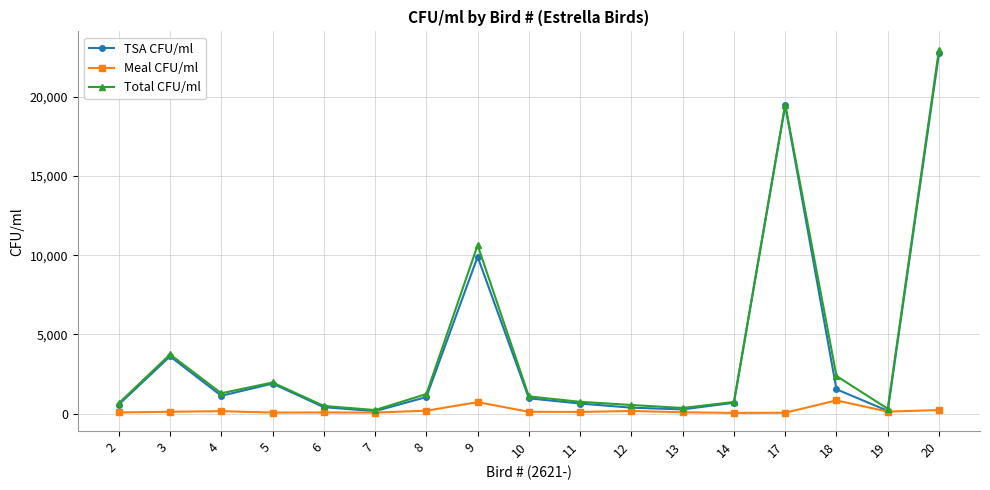

Where is the first local maximum for Total CFU/ml?

3